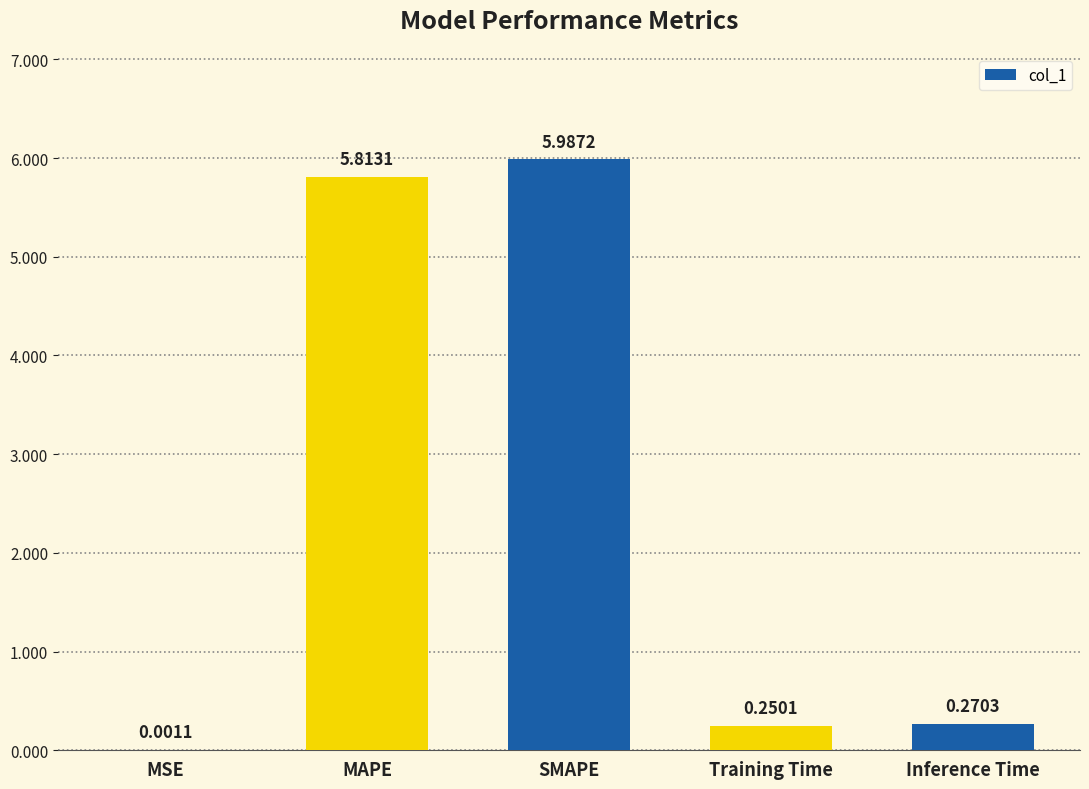

Between SMAPE and Inference Time, which is larger?

SMAPE